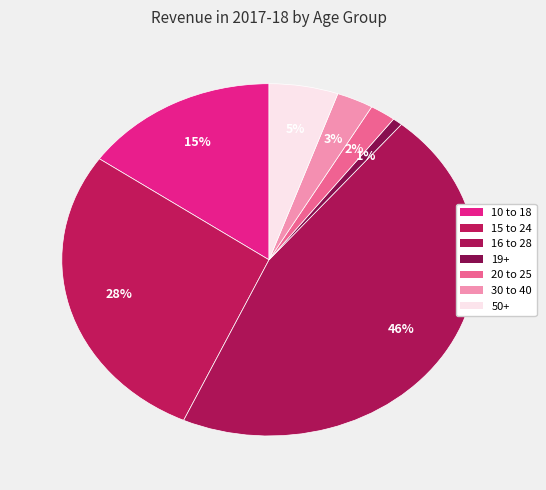

What percentage is the 20 to 25 slice, to the nearest percent?

2%